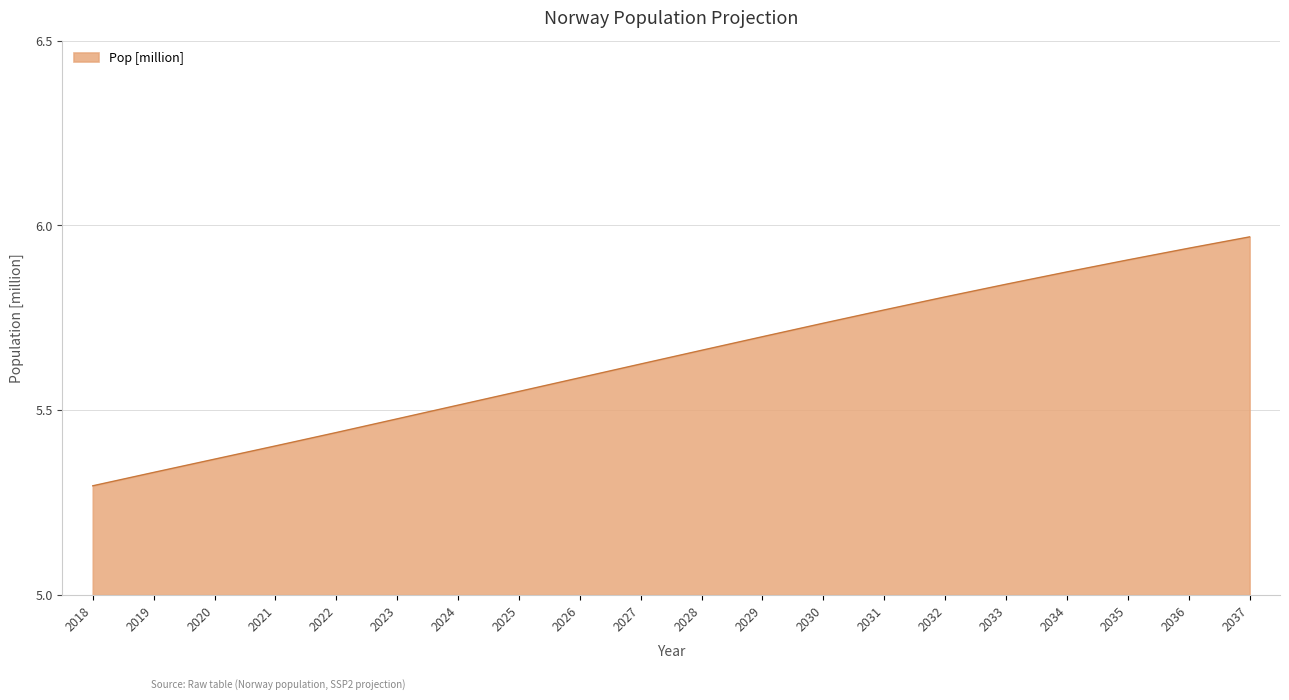

True or false: the data shows 5.9 at 2036.

True